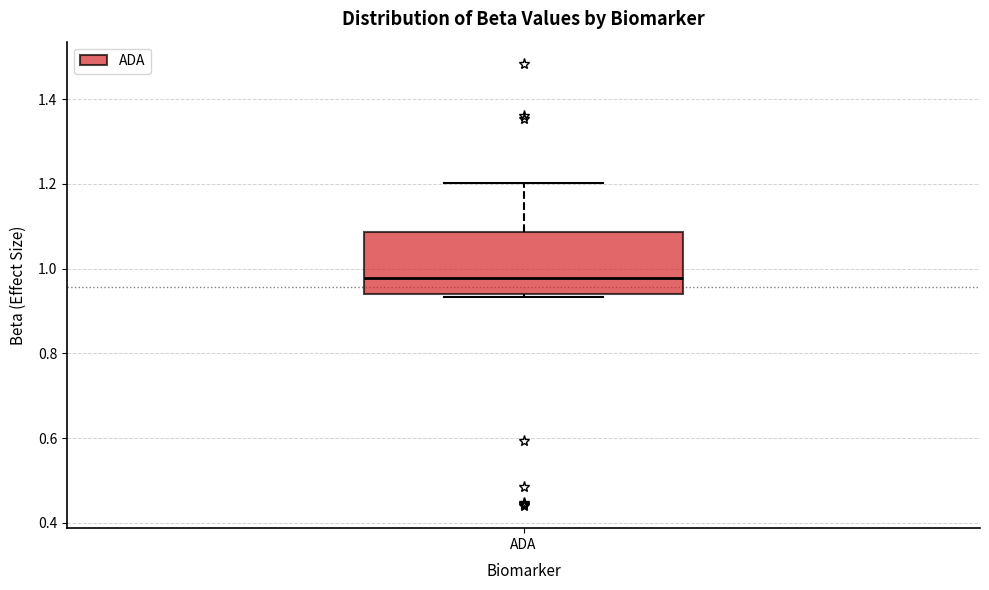

Read this box plot against the y-axis: the position of the median line, the range covered by the box, and the ends of both whiskers. The values are not printed on the chart, so give them approximately, as read against the axis.

median 0.98, box 0.94 to 1.08, whiskers 0.94 (just below the box's lower edge) to 1.20